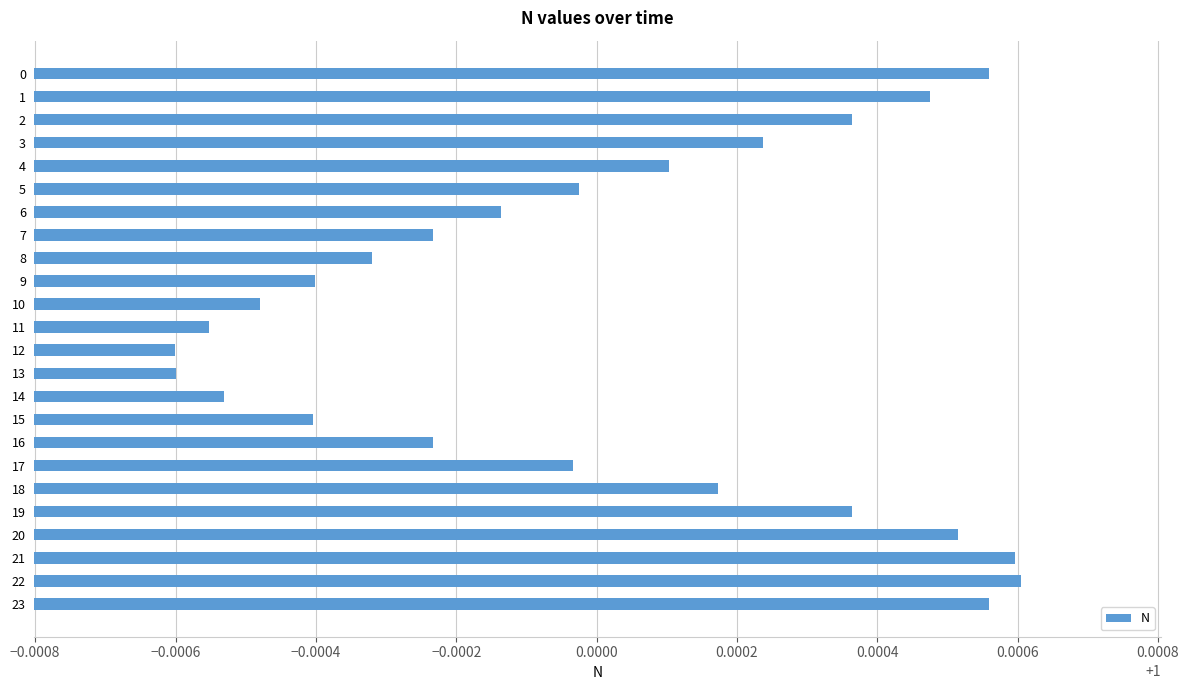

Is it true that the value at 8 is 0.3?

False